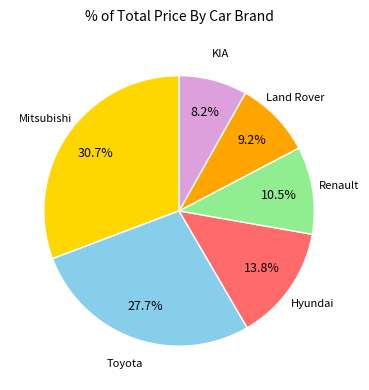

Is there any slice that represents more than half of the pie?

No